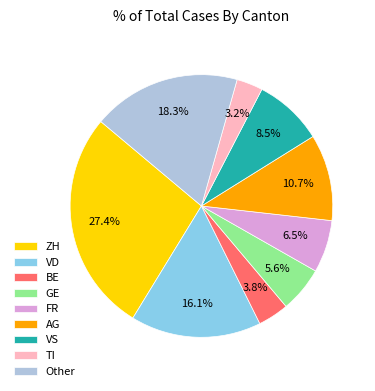

Which has a higher value, BE or Other?

Other